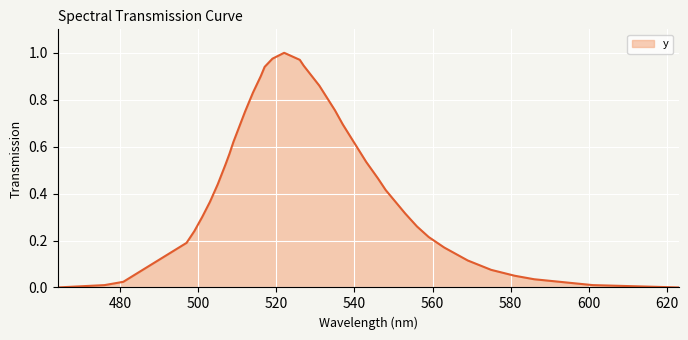

How many lines are shown in the chart?

1